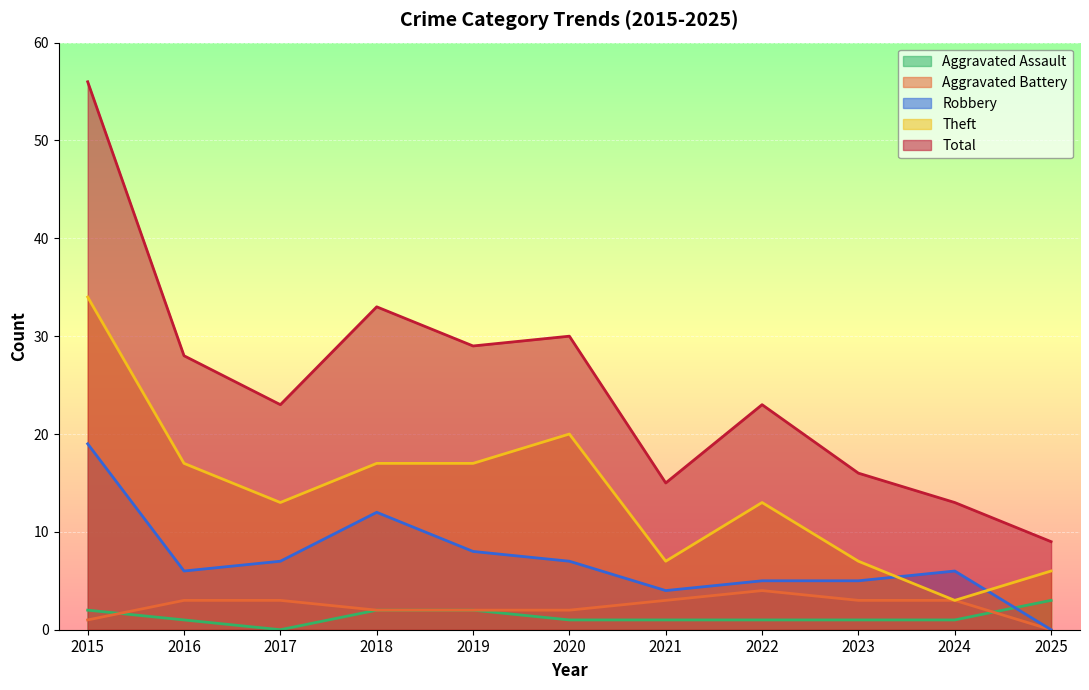

At which category is the sum across all series the highest?

2015